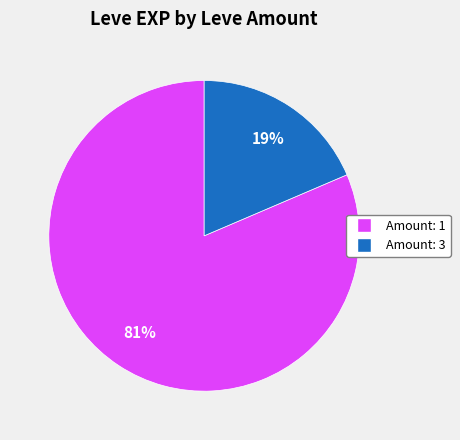

Is there a majority slice in this chart?

Yes